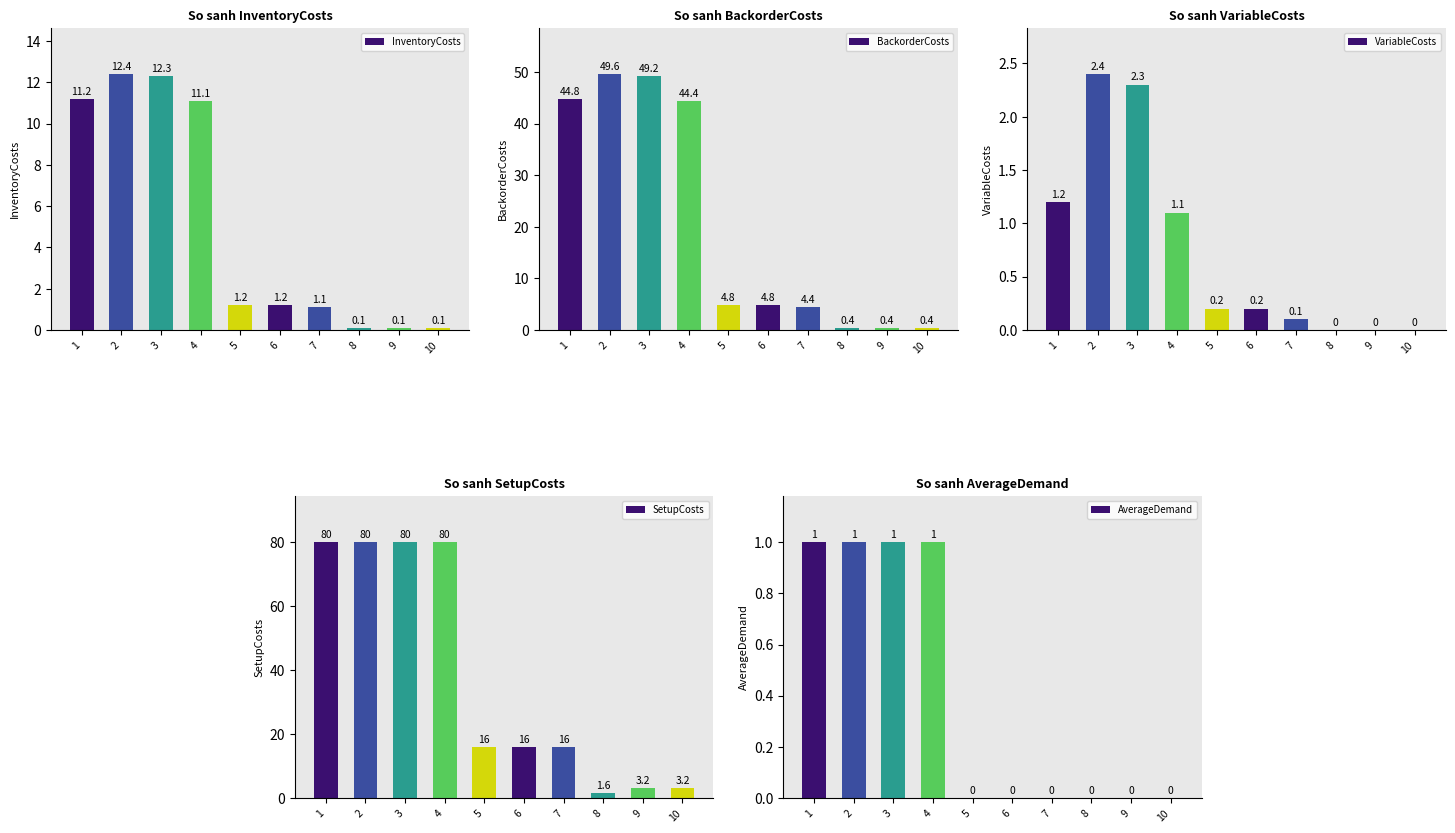

The SetupCosts series shows 80.0 at 4. True or false?

True